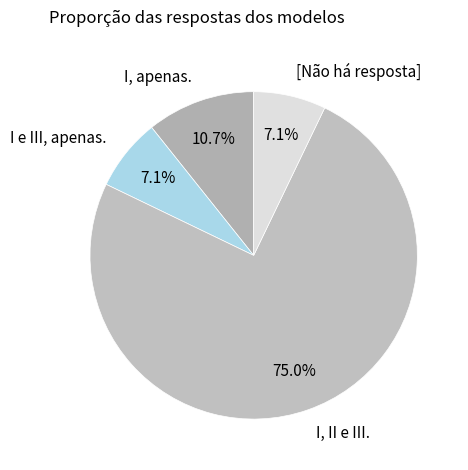

How many slices are in this pie chart?

4